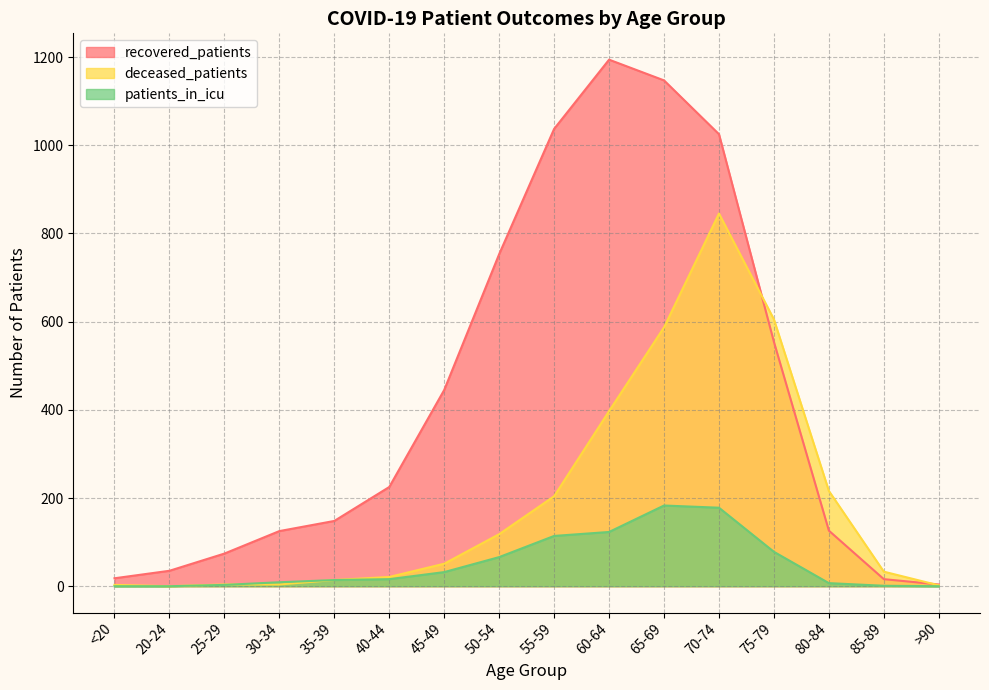

Rank the series by their maximum value, from highest to lowest.

recovered_patients, deceased_patients, patients_in_icu